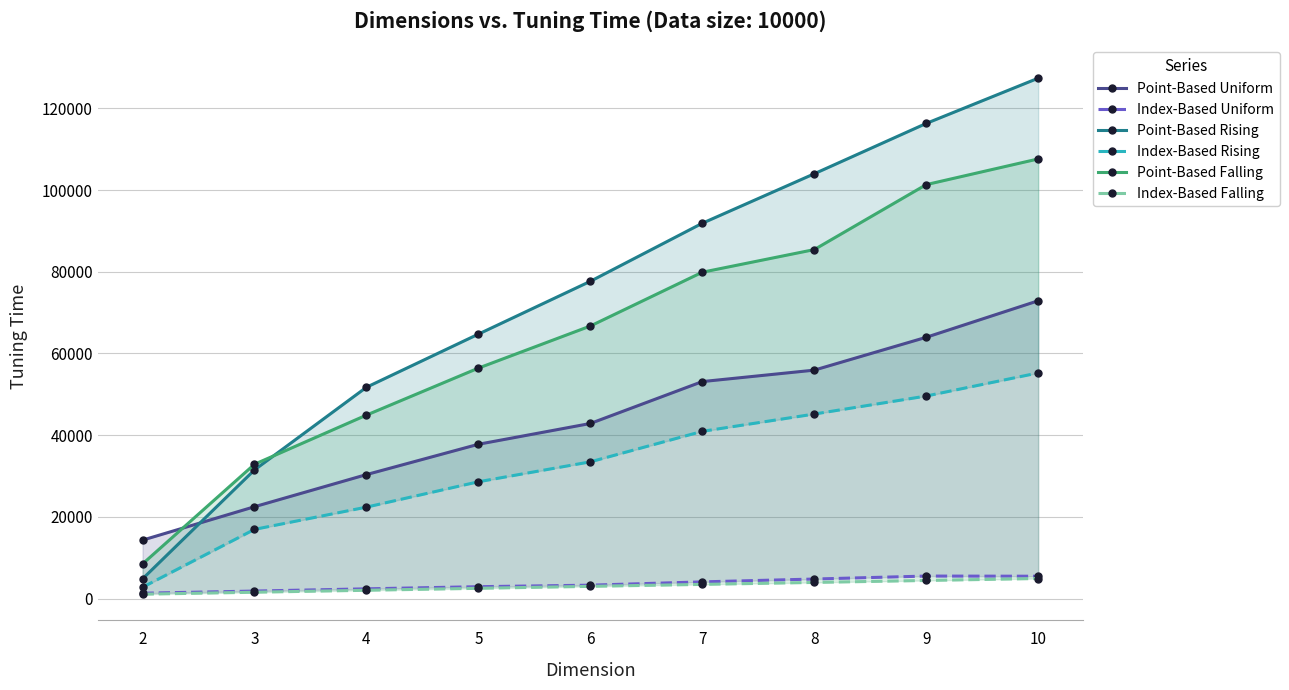

Does the chart display data point markers on the line(s)?

Yes